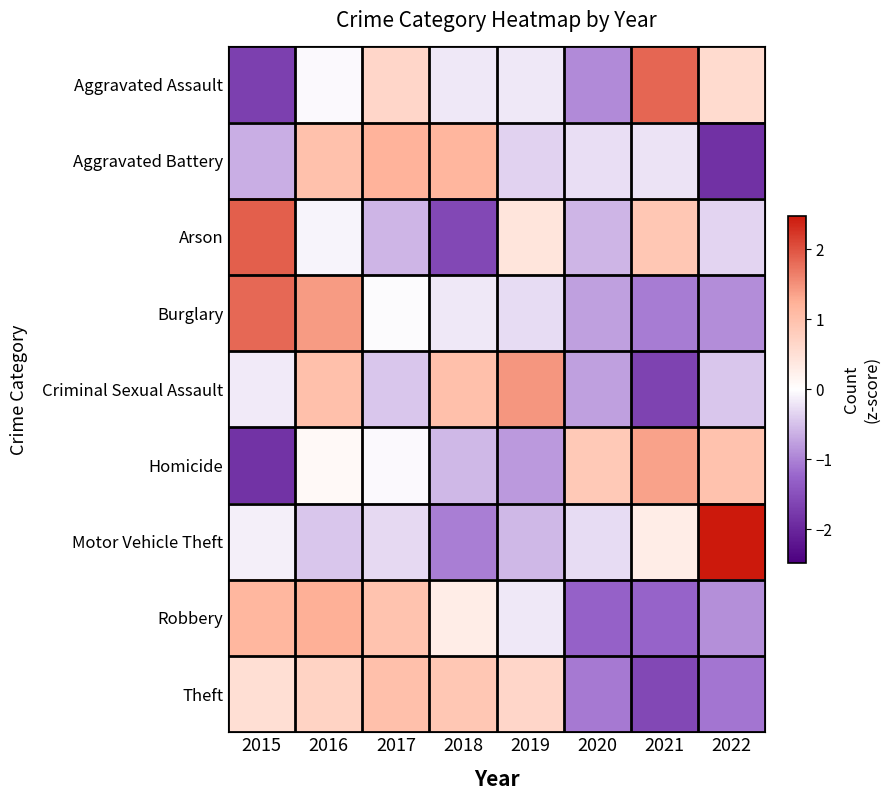

Count the number of data series in this chart.

9